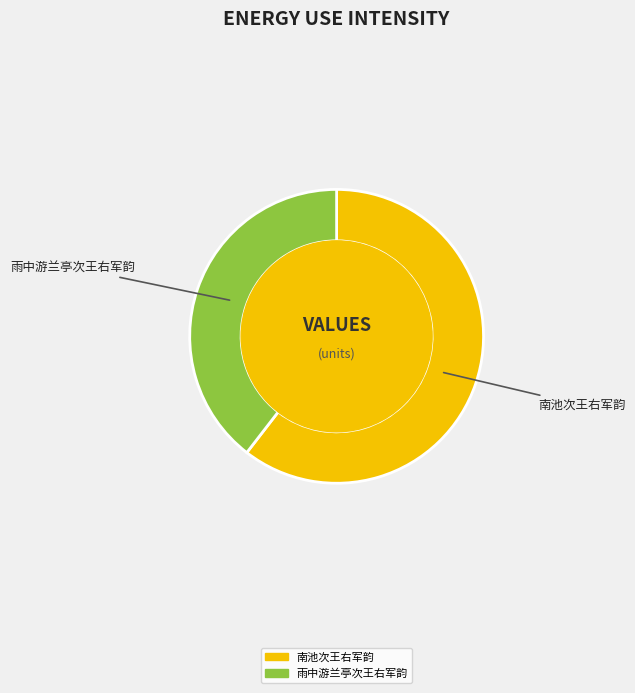

Which slice represents more than half of the pie?

南池次王右军韵